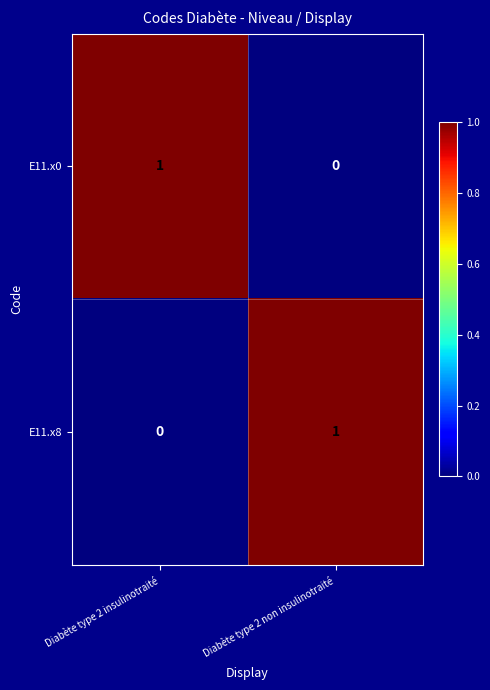

The E11.x8 series shows 0 at Diabète type 2 non insulinotraité. True or false?

False